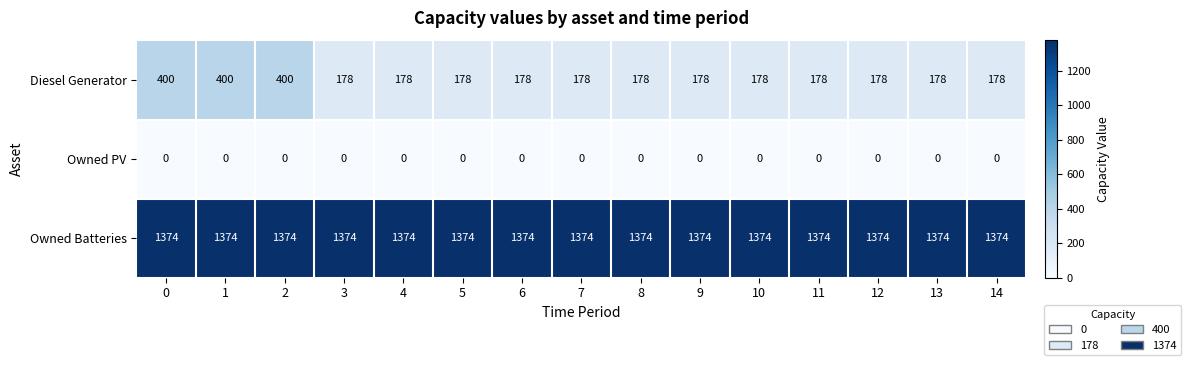

At 6, list the series in order from largest to smallest.

Owned Batteries, Diesel Generator, Owned PV